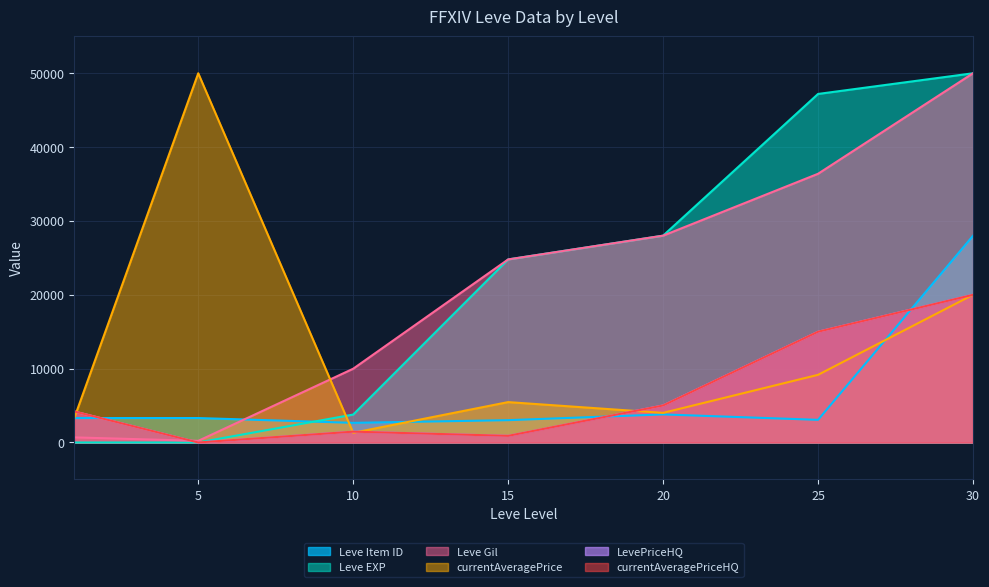

True or false: Leve Item ID has a value of 4688 at 10.

False